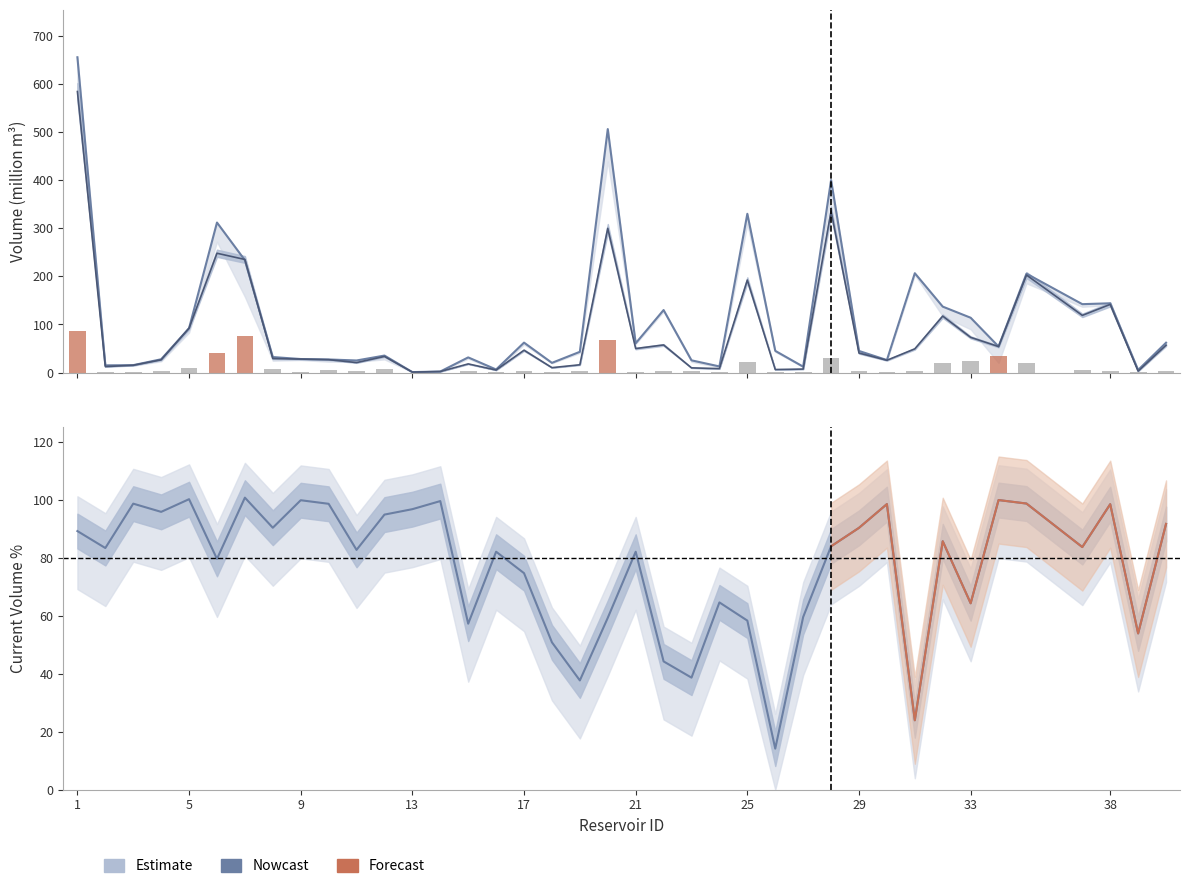

At which category is the sum across all series the highest?

1